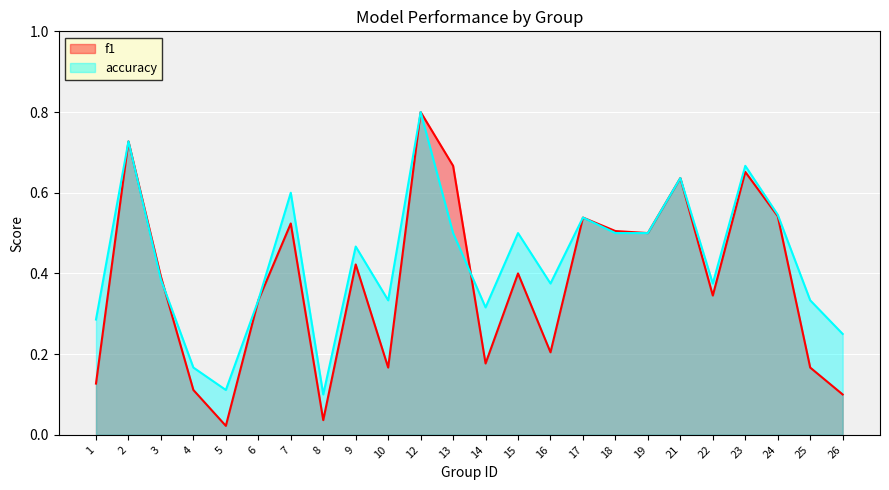

At how many categories does at least one series exceed 0?

24